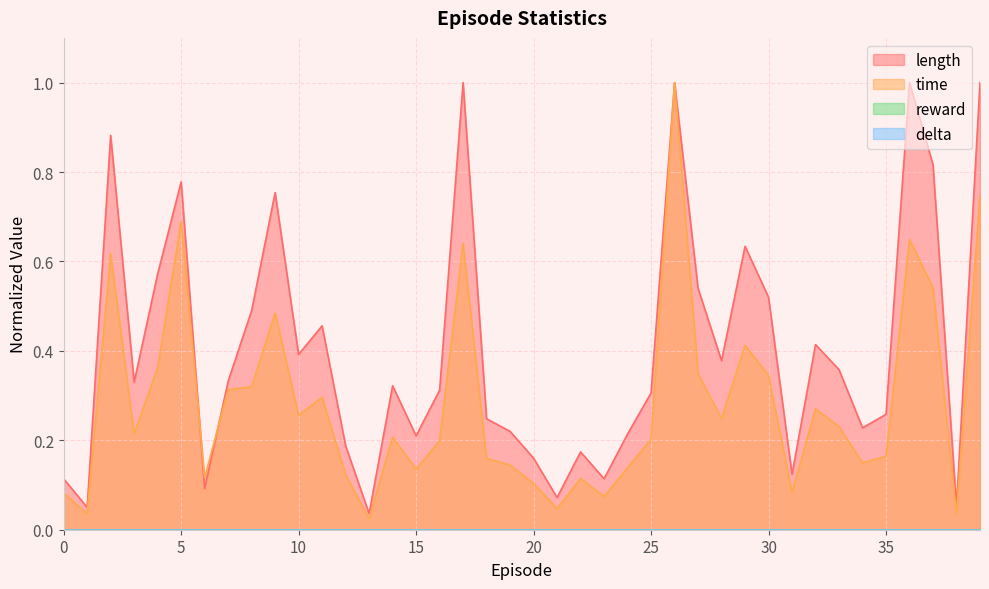

Rank the series by their maximum value, from highest to lowest.

length, time